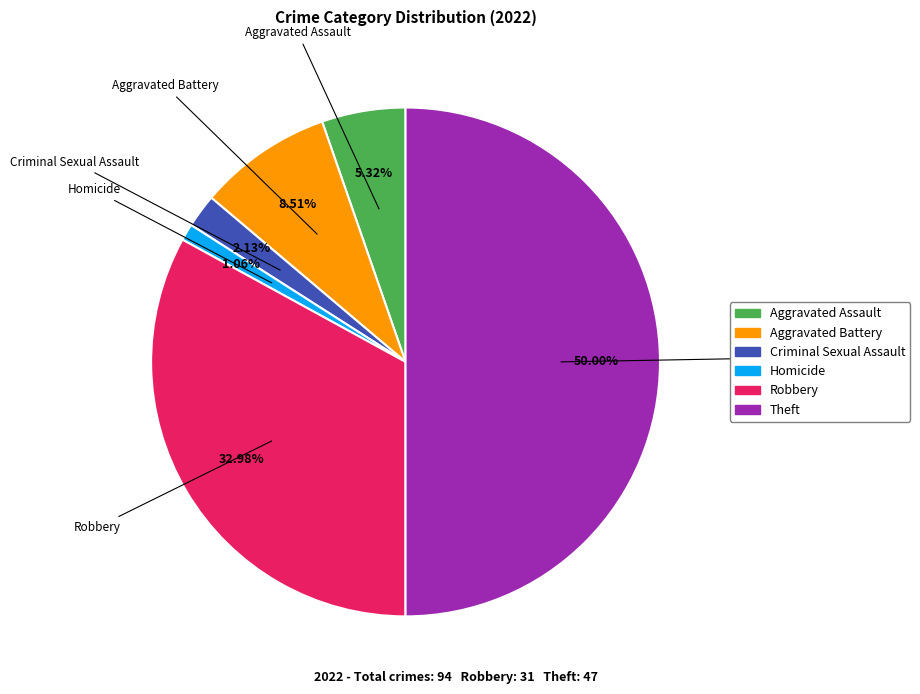

Count the number of slices in the pie.

6